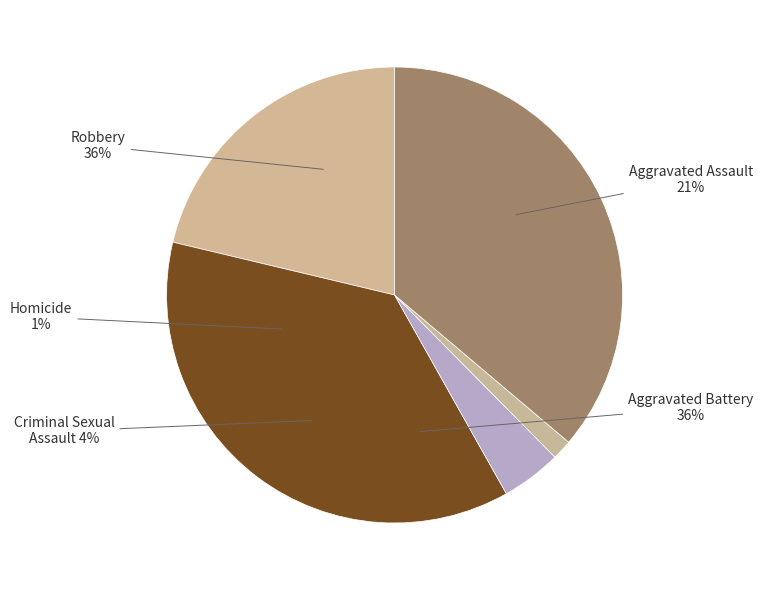

How many segments does this pie chart have?

5